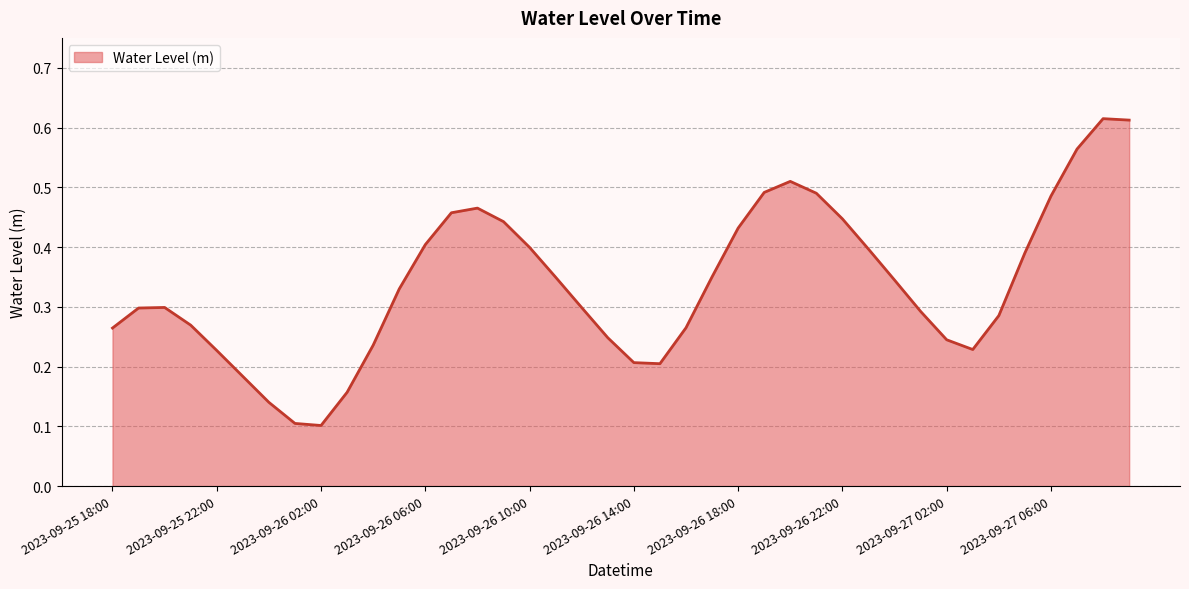

Does the chart display data point markers on the line(s)?

No